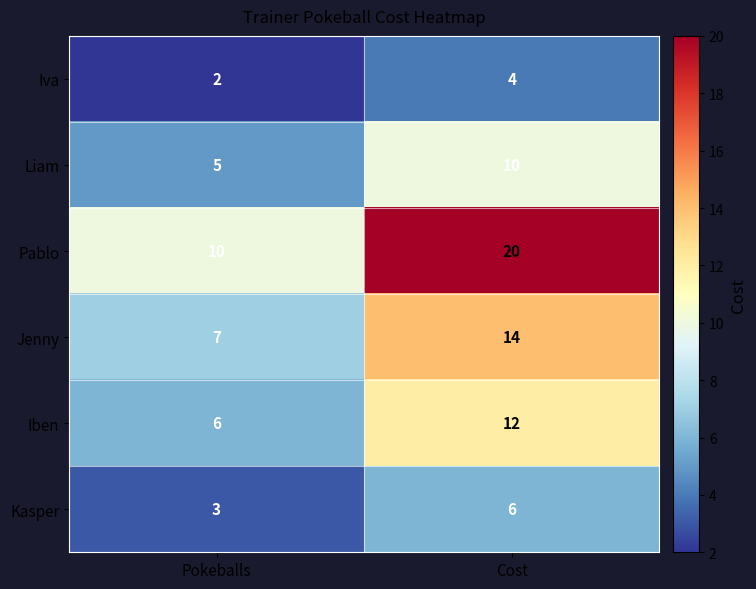

Which series has the largest range (max minus min)?

Pablo